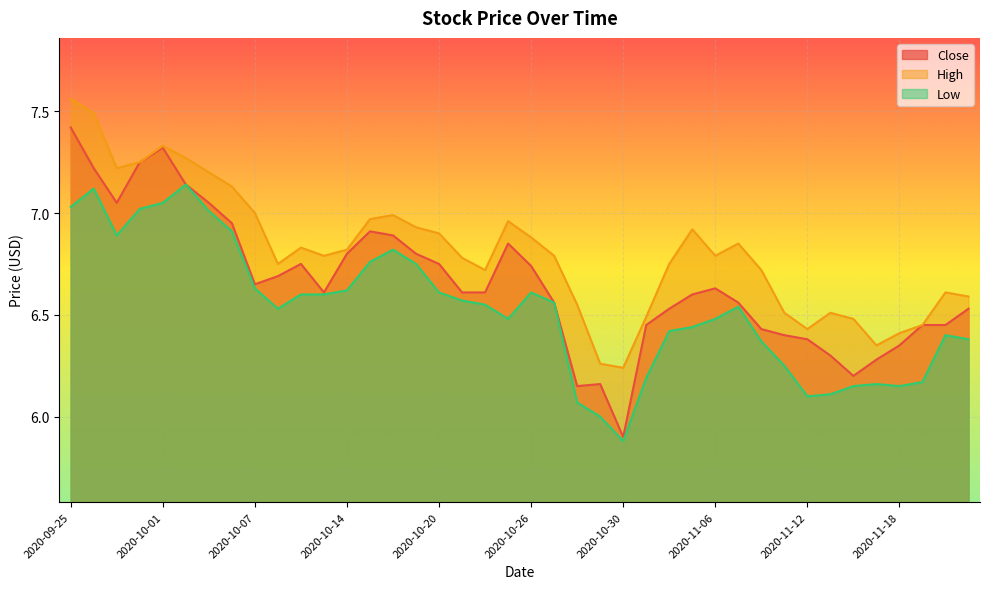

How many interior local peaks does the Close series have?

6